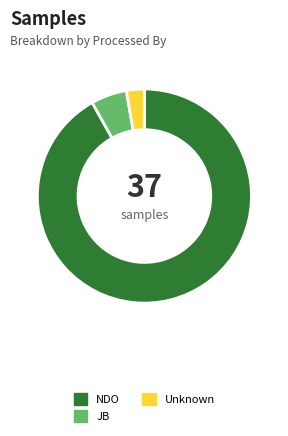

Between NDO and JB, which is larger?

NDO